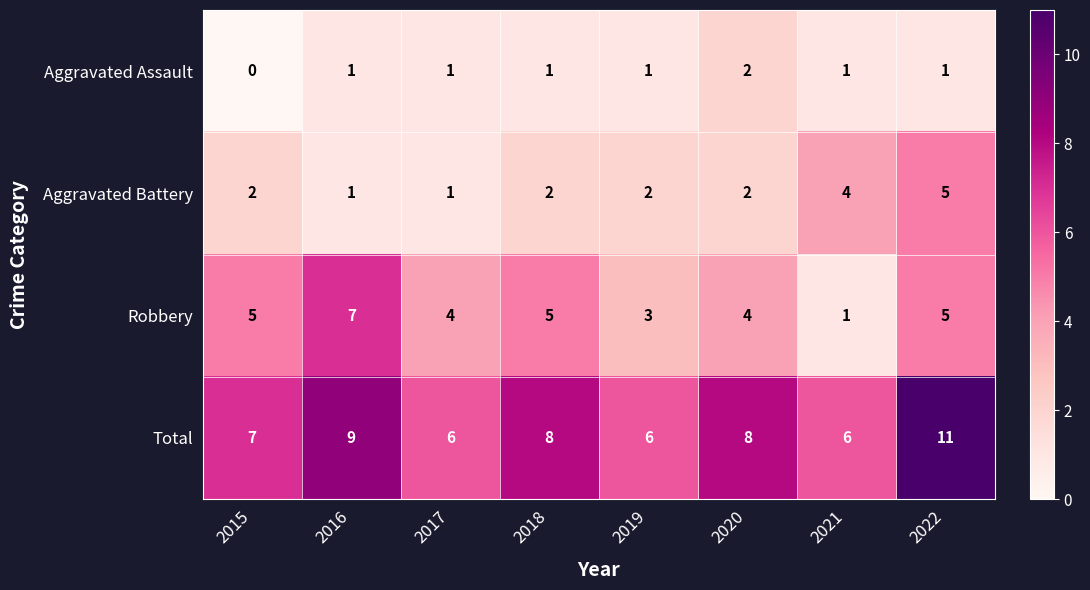

True or false: Robbery has a value of 11 at 2016.

False